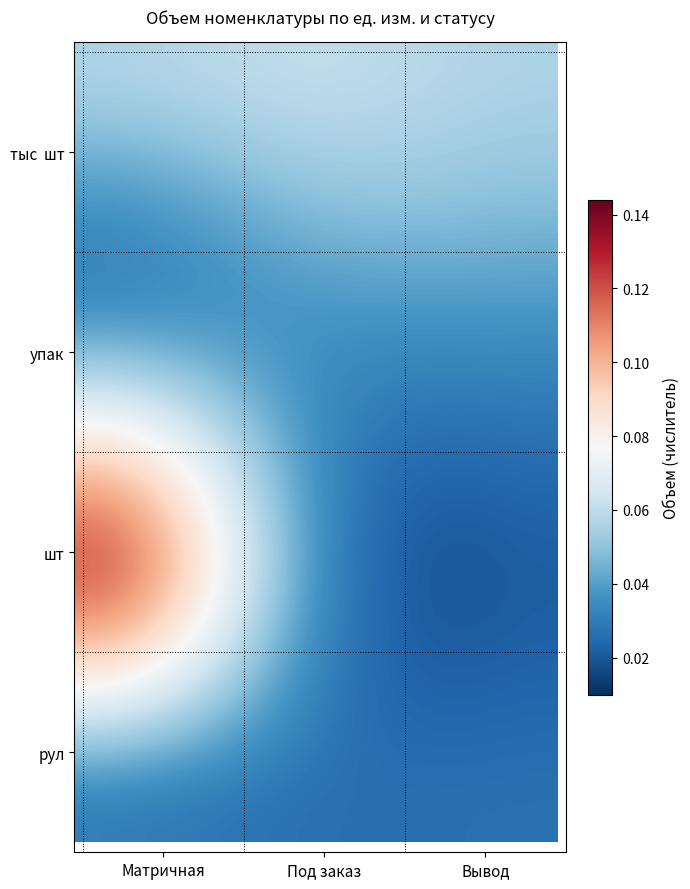

At how many categories does at least one series exceed 0?

30